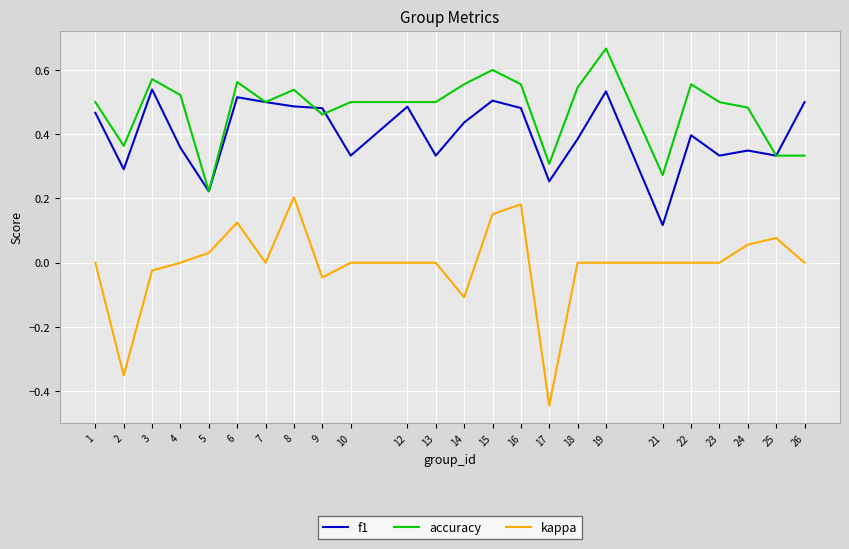

True or false: accuracy has a value of 0.2 at 18.

False